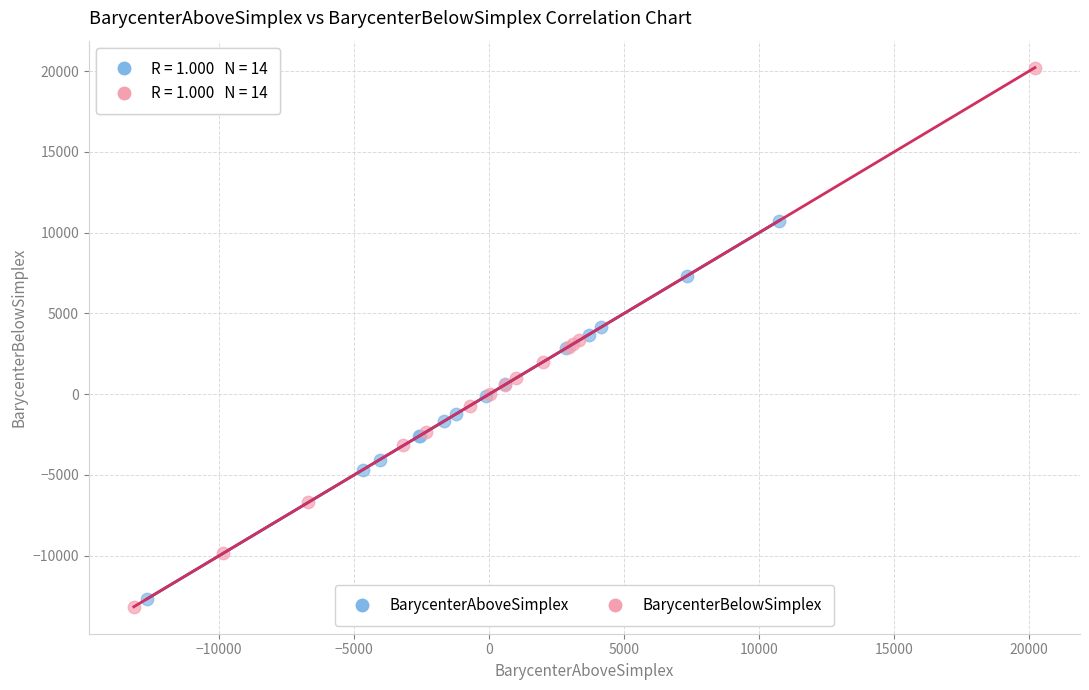

Which series contains the lowest Y value?

BarycenterBelowSimplex